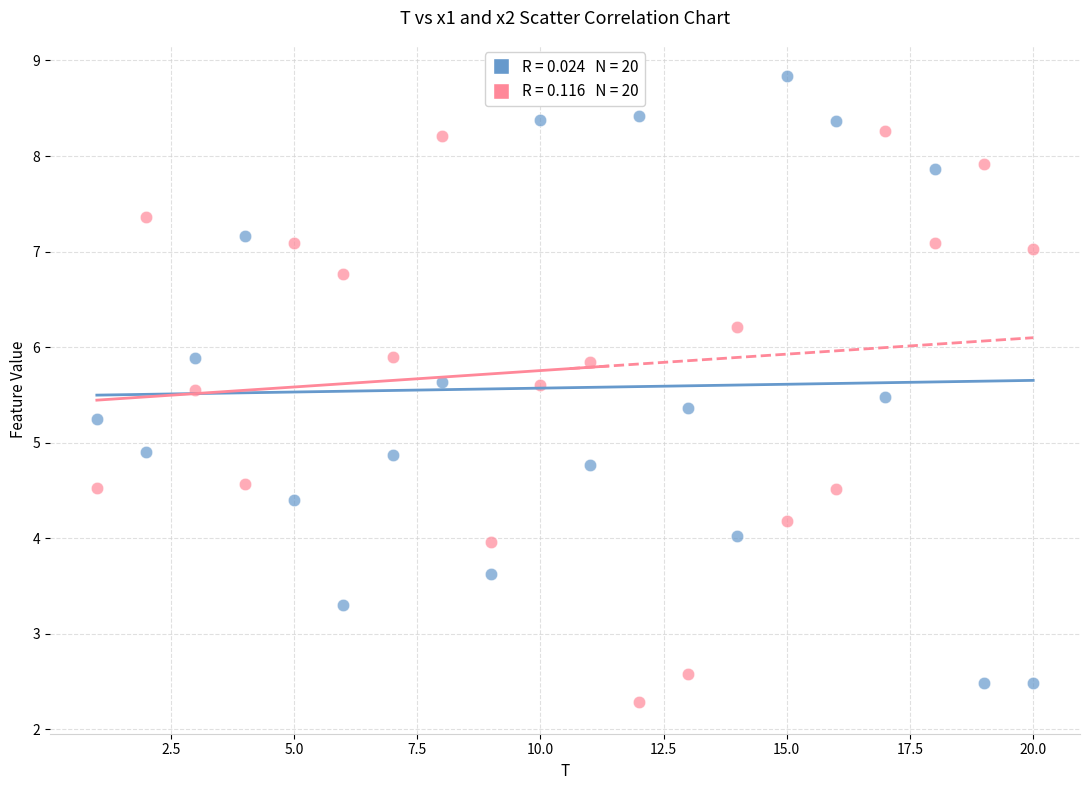

Across all data points, what is the range of Y values (max minus min)?

6.6